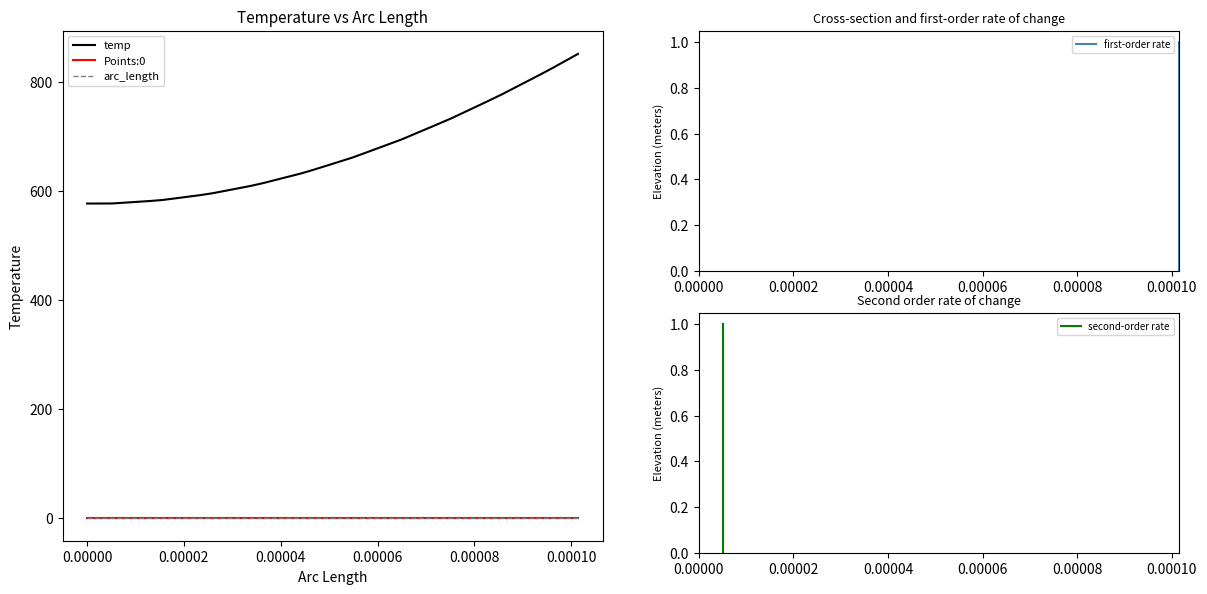

Does the chart display data point markers on the line(s)?

No